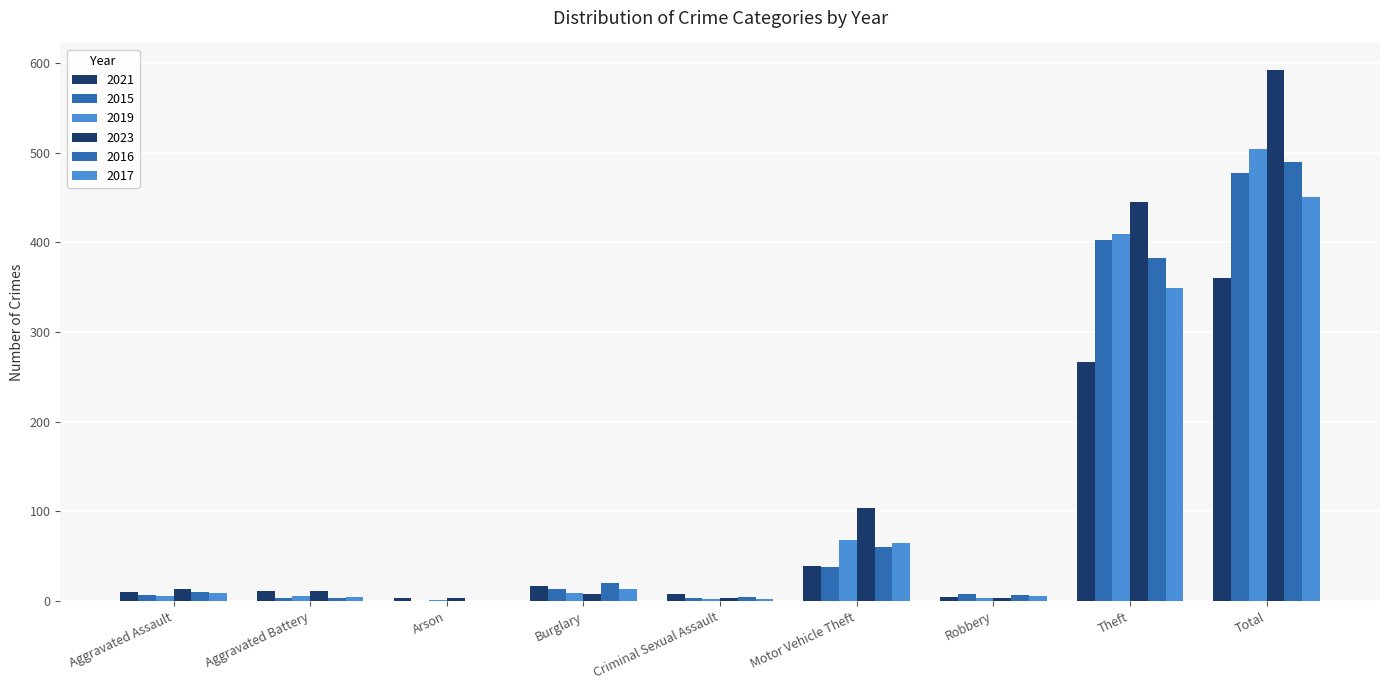

Reading right to left, transcribe all the data shown in this chart.

2021: 360	267	5	39	8	17	3	11	10
2015: 477	403	8	38	3	14	0	3	7
2019: 504	409	3	68	2	9	1	6	6
2023: 592	445	3	104	4	8	3	11	14
2016: 489	383	7	60	5	20	0	4	10
2017: 450	349	6	65	2	14	0	5	9